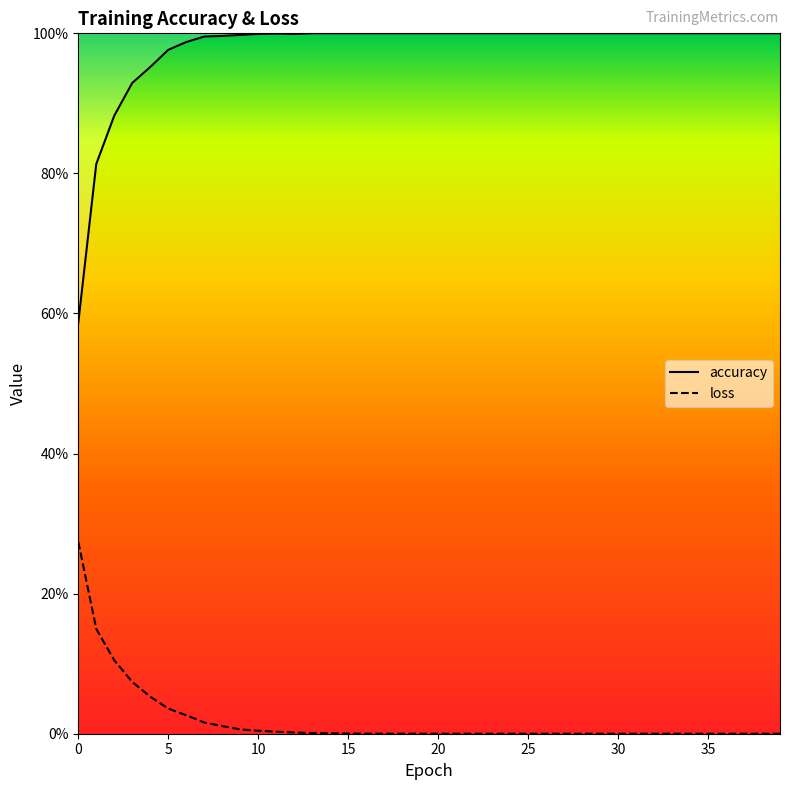

Which category has the highest value in the accuracy series?

13